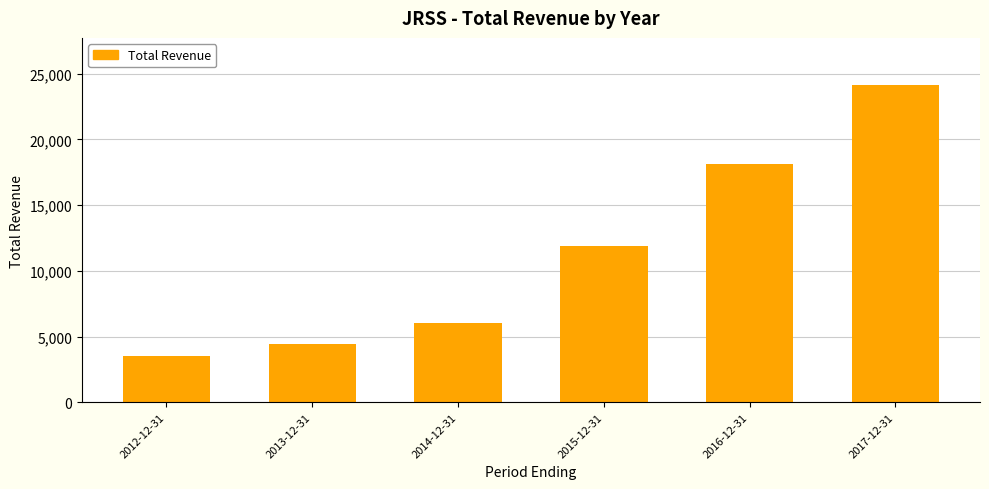

What is the change in value from 2013-12-31 to 2017-12-31?

+19700